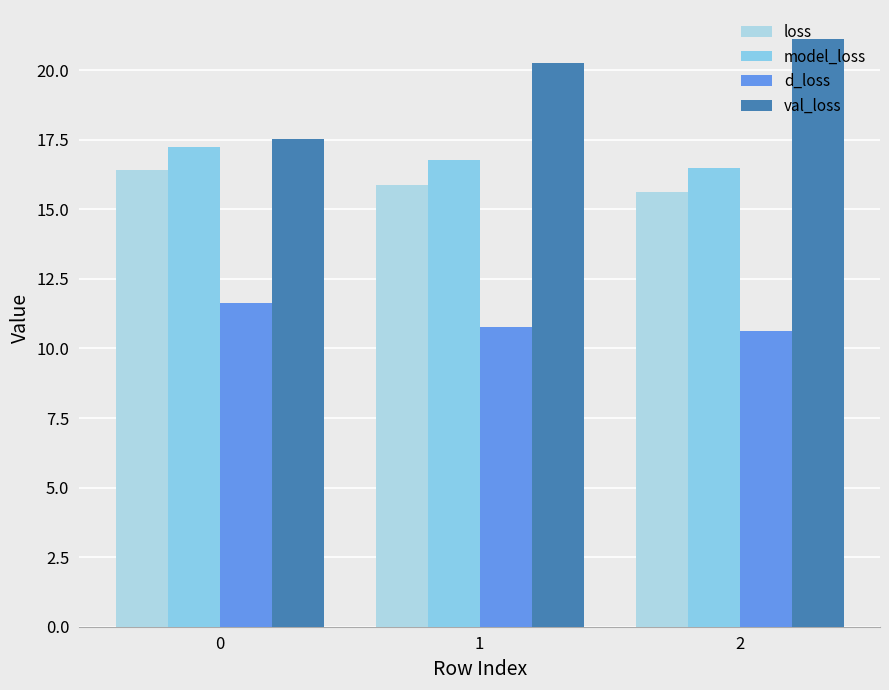

Rank the series at 0 from lowest to highest value.

d_loss, loss, model_loss, val_loss